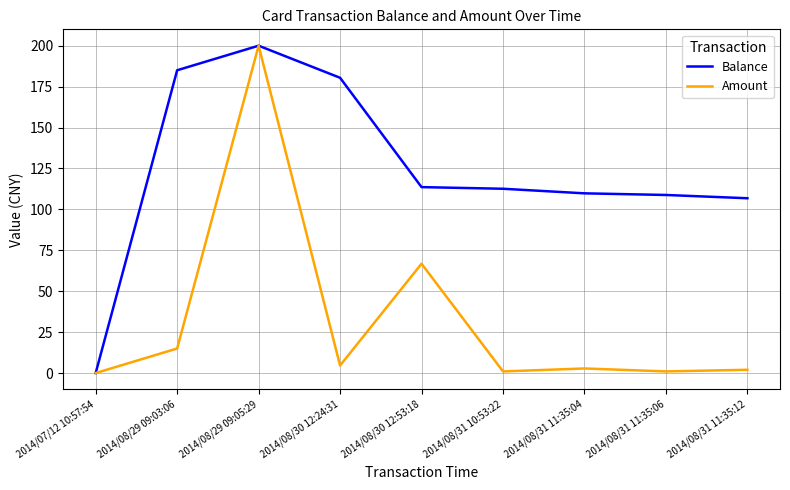

At which category does Amount reach its first local peak?

2014/08/29 09:05:29